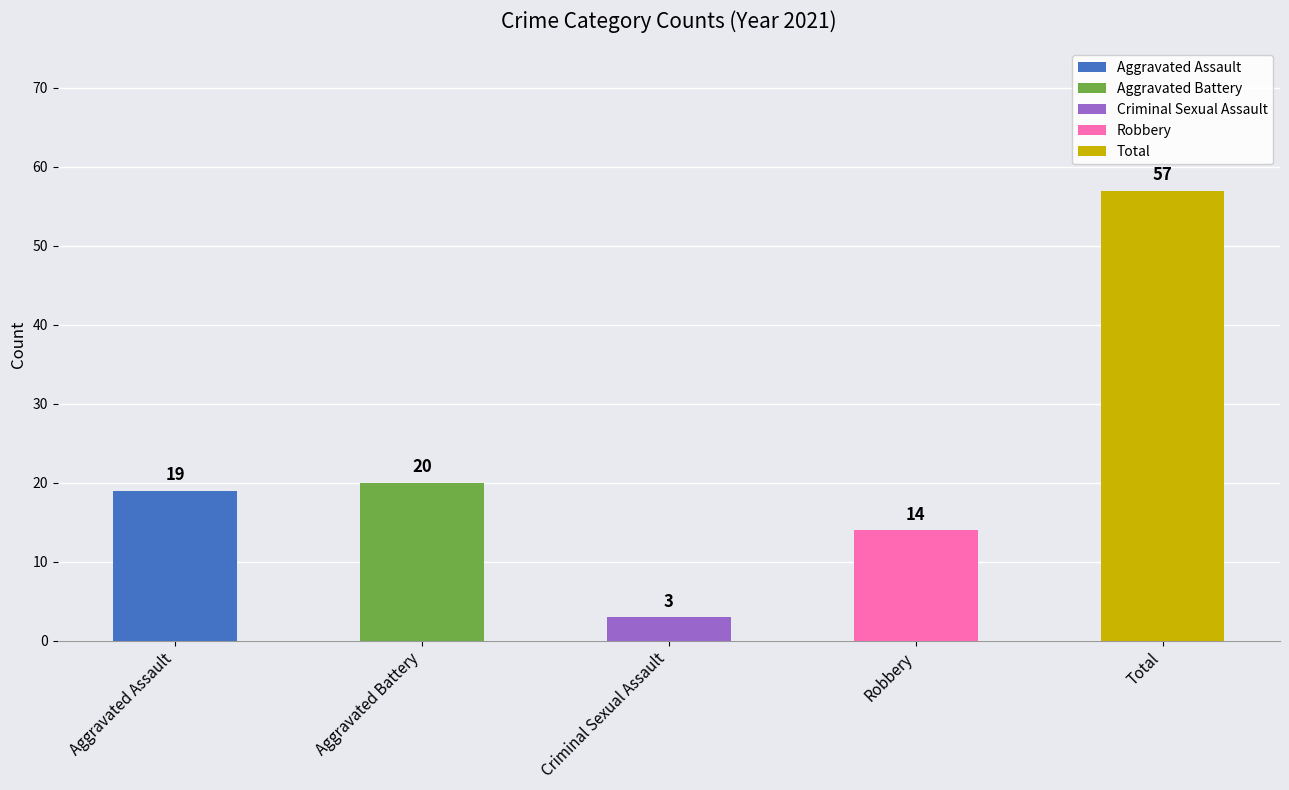

Is the value of Criminal Sexual Assault at 2022 greater than the value of Total at 2025?

No